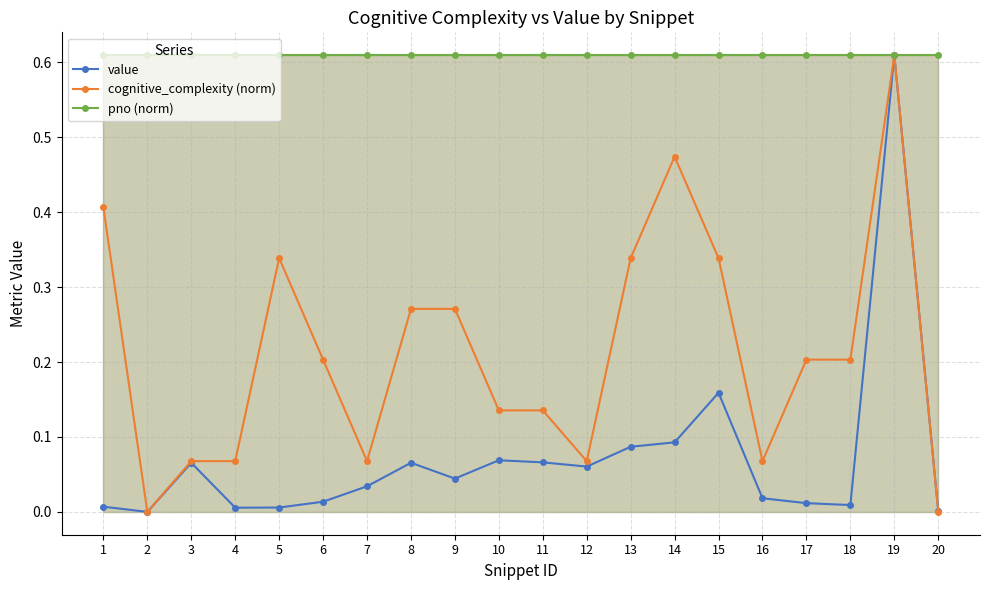

True or false: cognitive_complexity (norm) and value intersect in this chart.

False